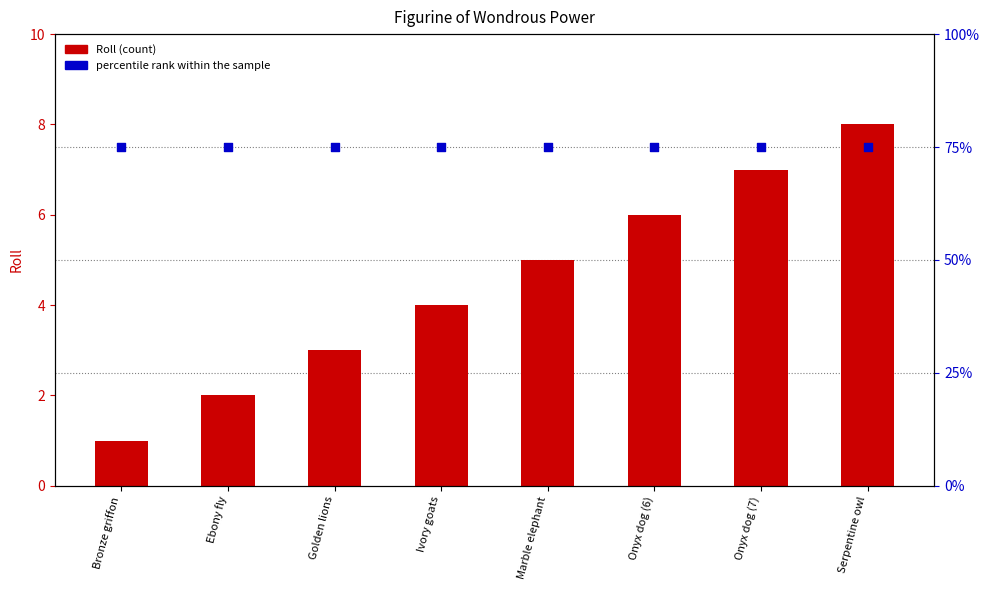

Which series reaches the maximum Y coordinate?

percentile rank within the sample